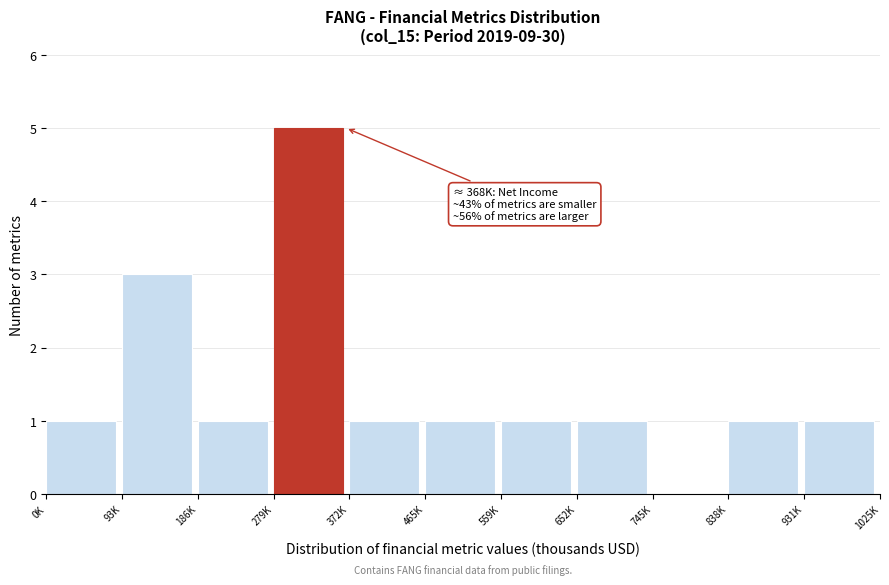

Reading left to right, transcribe all the data shown in this chart.

0K=1	93K=3	186K=1	279K=5	372K=1	465K=1	559K=1	652K=1	745K=0	838K=1	931K=1